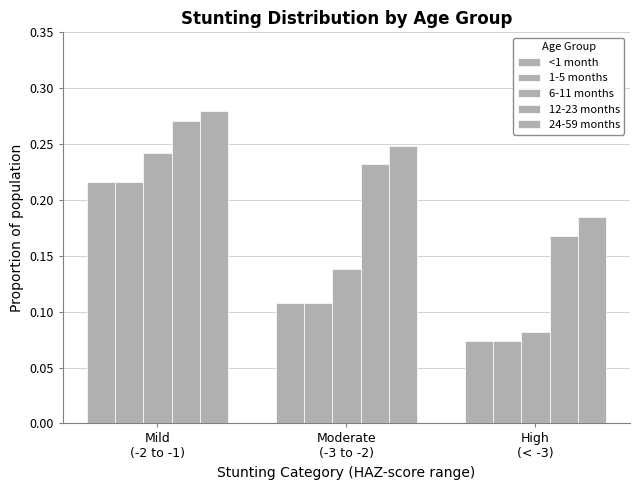

How many data points does each series have?

3